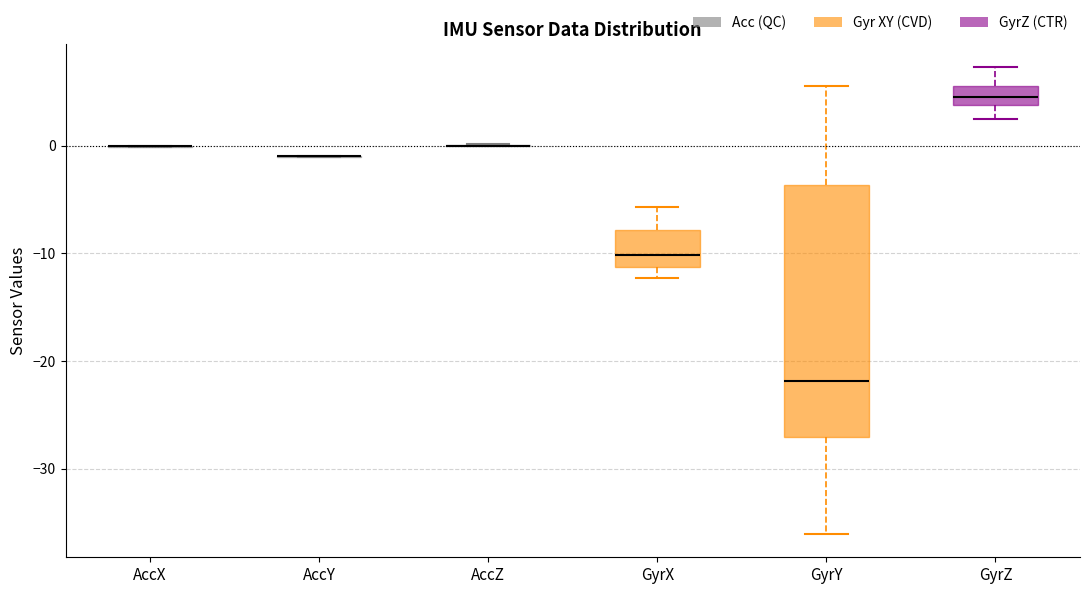

Reading left to right, read every box against the y-axis: the position of its median line, the range the box covers, and the ends of its whiskers. The values are not printed on the chart, so give them approximately, as read against the axis.

AccX: box collapsed to a line at 0, whiskers 0 to 0
AccY: box collapsed to a line at -1, whiskers -1 to -1
AccZ: box collapsed to a line at 0, whiskers 0 to 0
GyrX: median -10, box -11 to -8, whiskers -12 to -6
GyrY: median -22, box -27 to -4, whiskers -36 to 6
GyrZ: median 5, box 4 to 6, whiskers 2 to 7